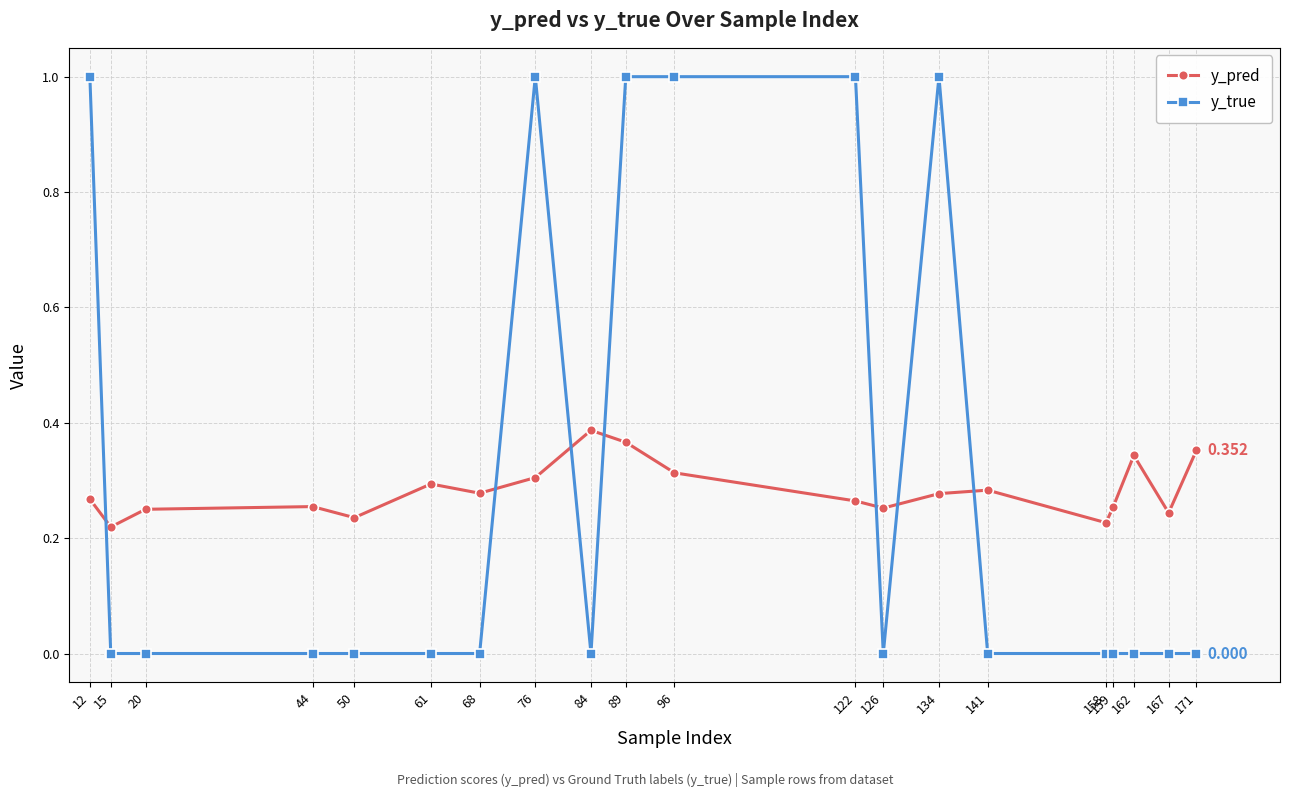

How many times do y_true and y_pred cross each other?

7